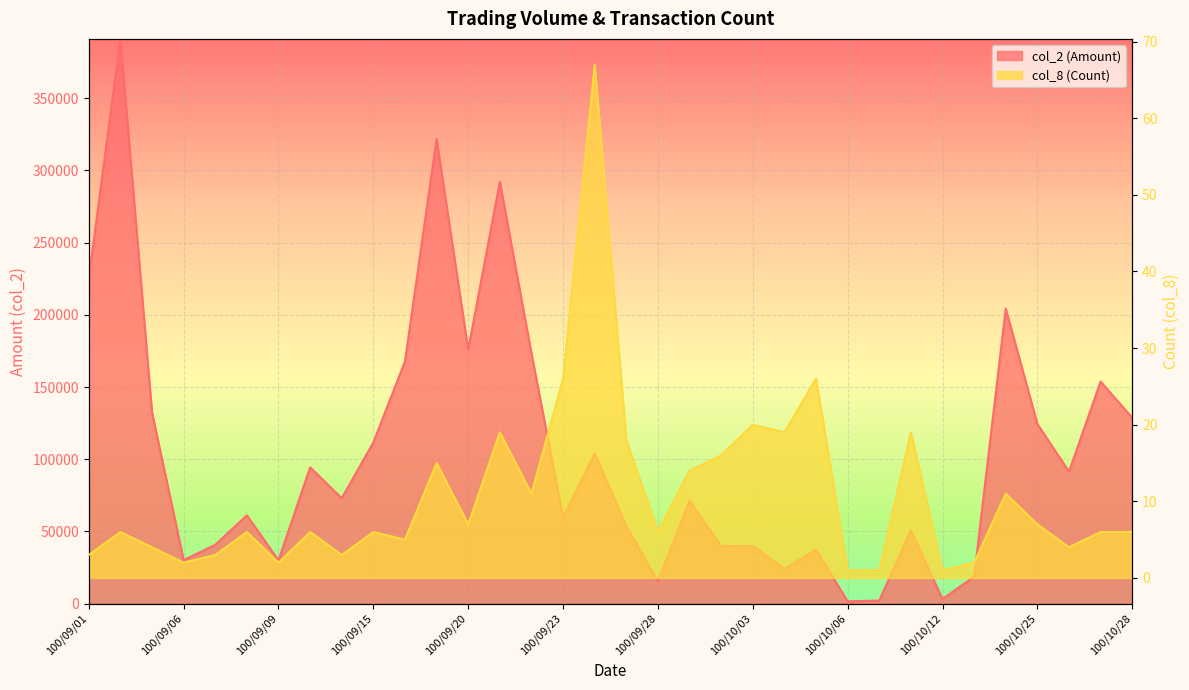

How many lines are shown in the chart?

2